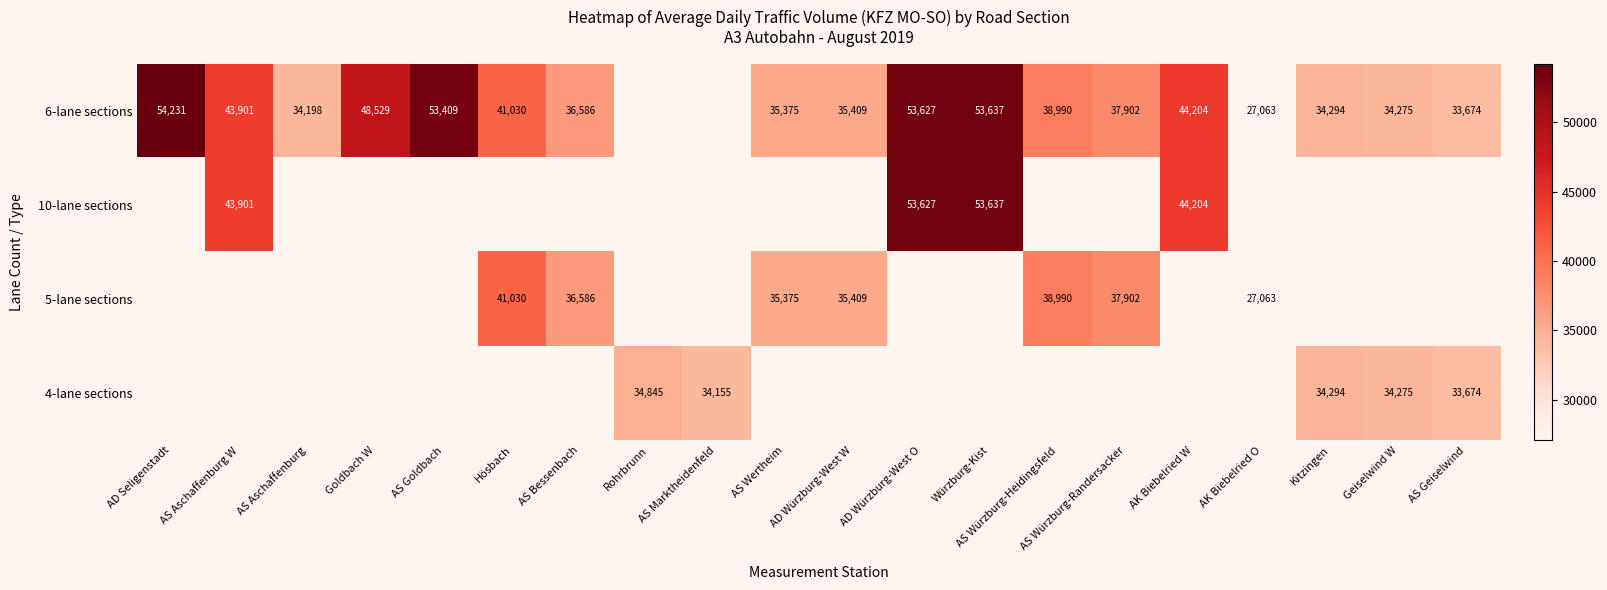

The 6-lane sections series shows 38990 at AS Würzburg-Heidingsfeld. True or false?

True